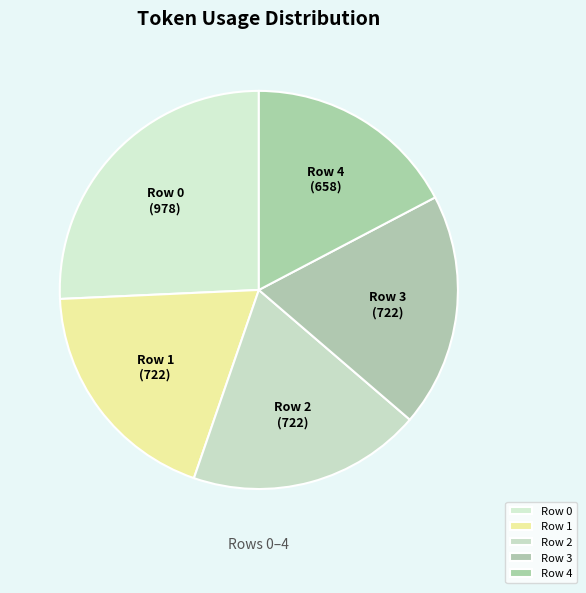

Approximately how many times larger is the value at Row 3 compared to Row 1?

1.0